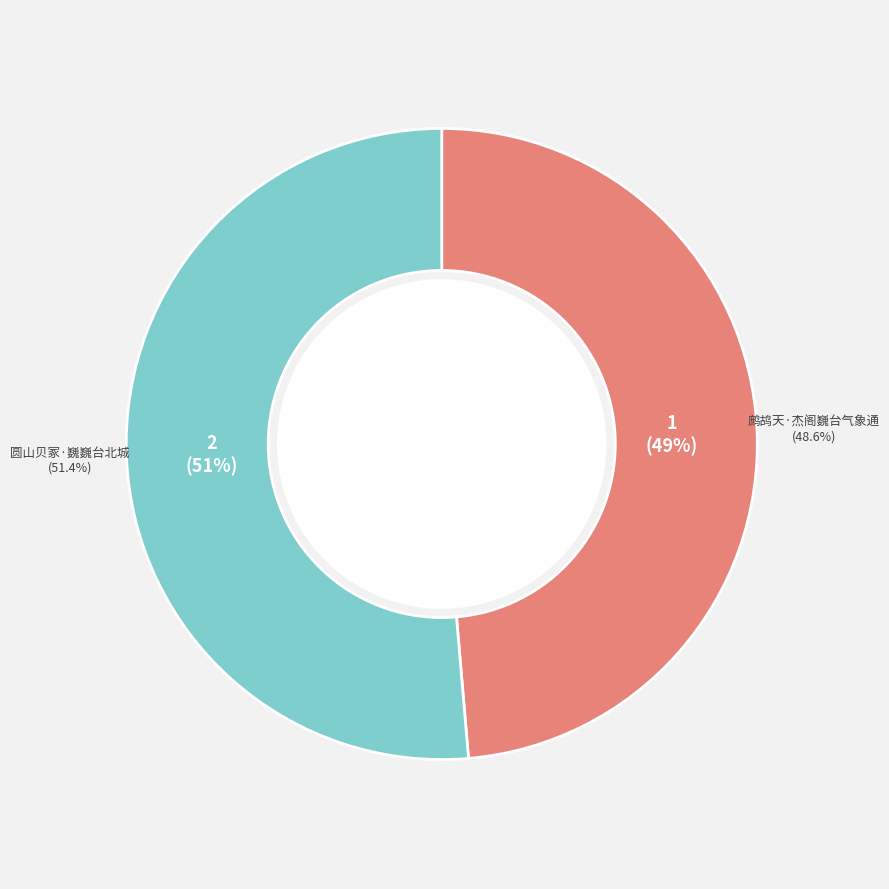

True or false: 鹧鸪天·杰阁巍台气象通 accounts for 57% of the total.

False